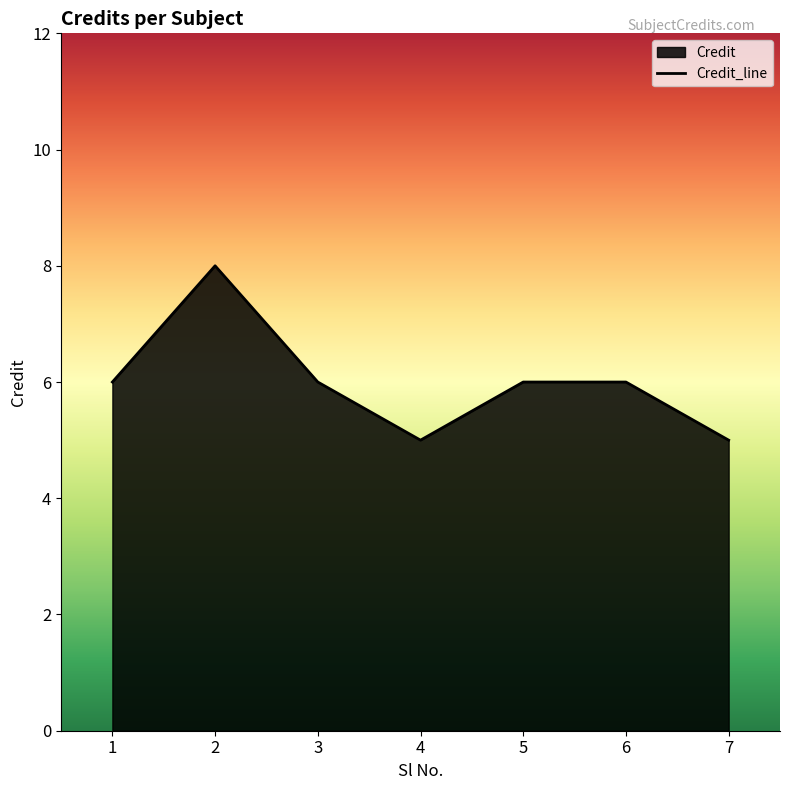

How many values are between 5 and 6?

6